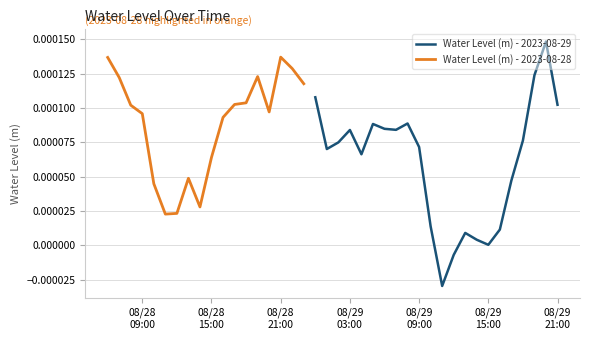

True or false: the data shows 0.0 at 2023-08-28 15:00:00.

False